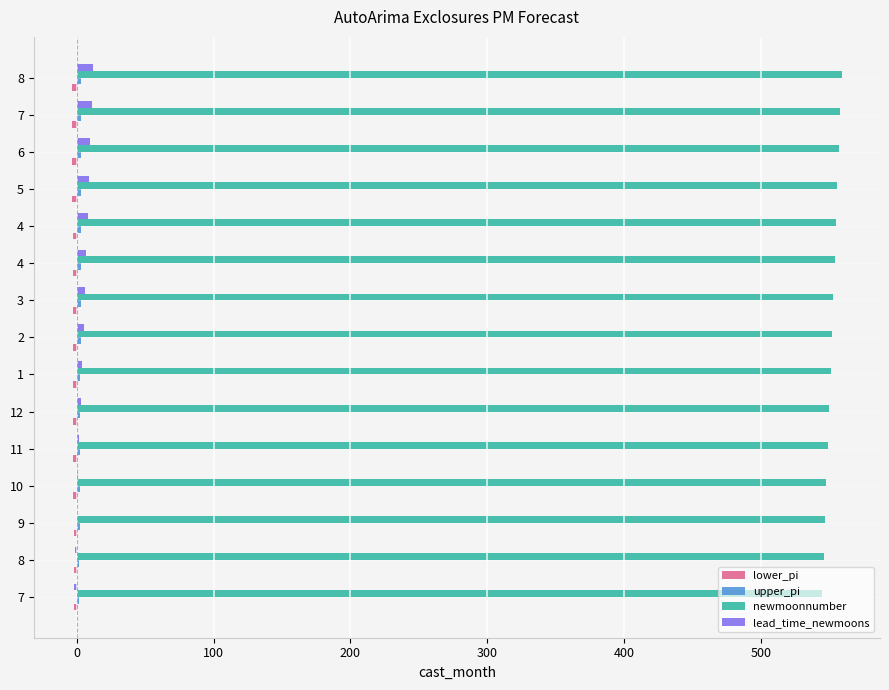

How many distinct data groups are displayed?

4